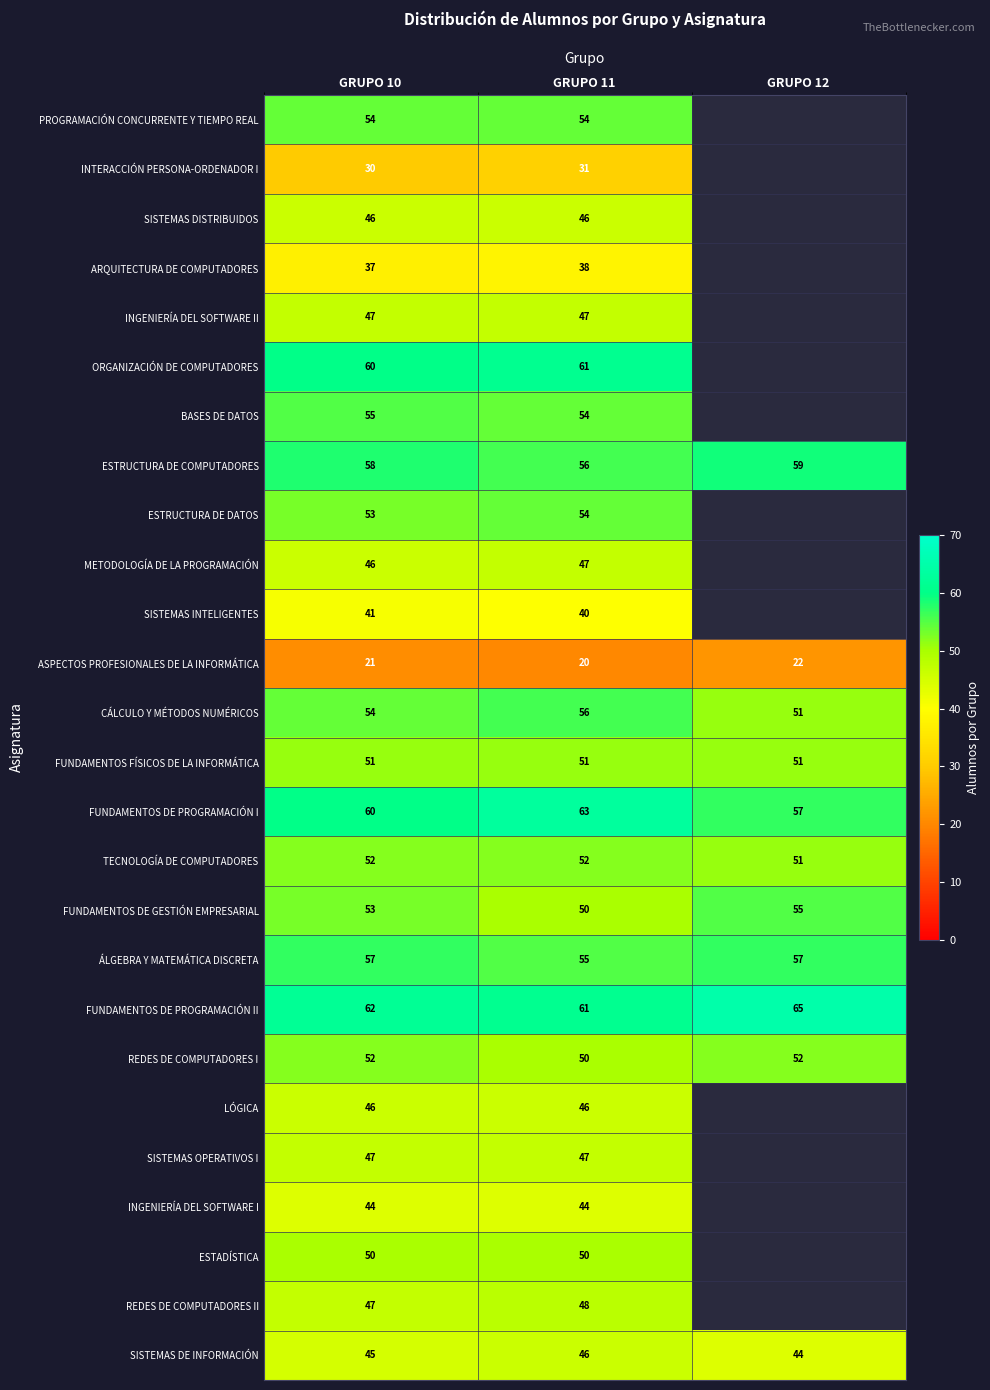

Which category has the lowest value in the TECNOLOGÍA DE COMPUTADORES series?

GRUPO 12